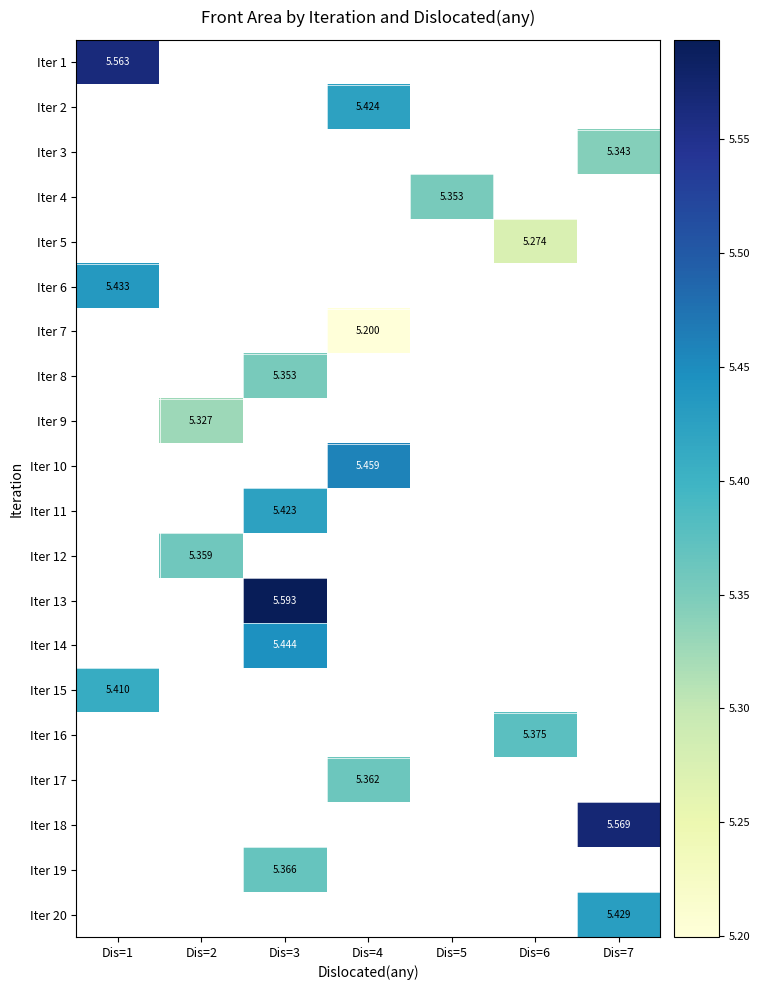

What is the minimum value shown in the chart?

5.2